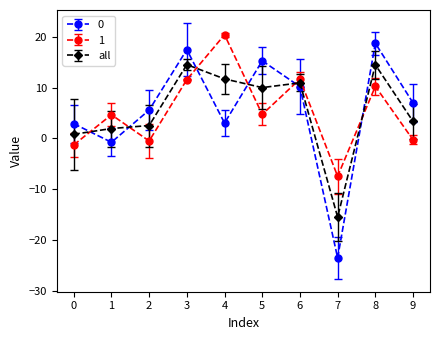

Rank the series by their maximum value, from highest to lowest.

1, 0, all